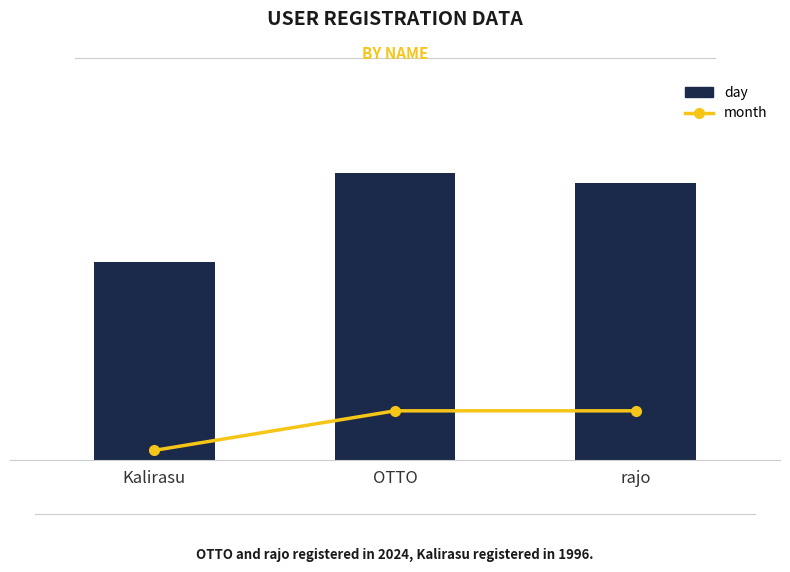

The value of day at rajo is 28. True or false?

True